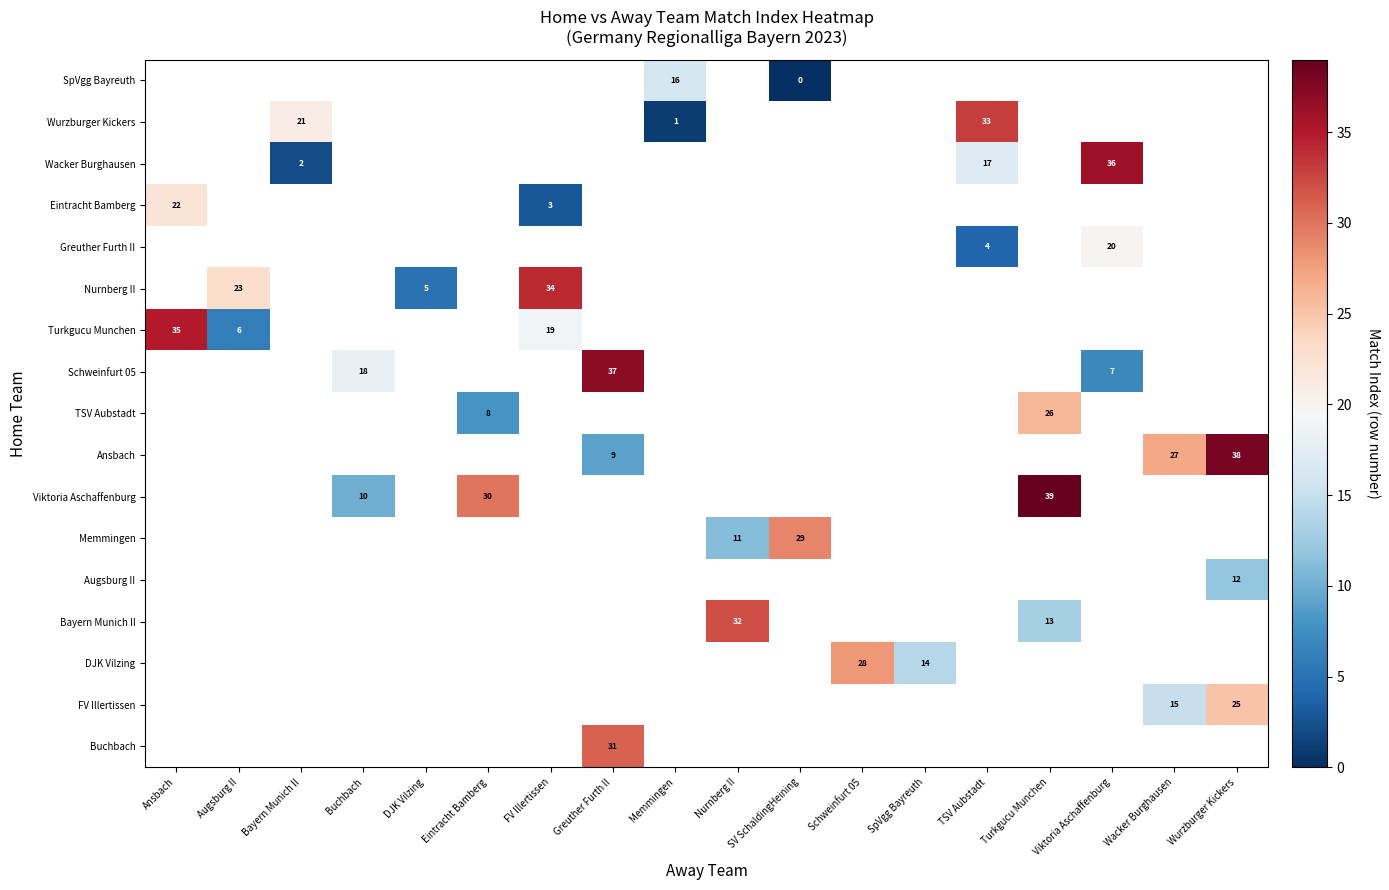

At which category does the chart reach its peak across all series?

Turkgucu Munchen